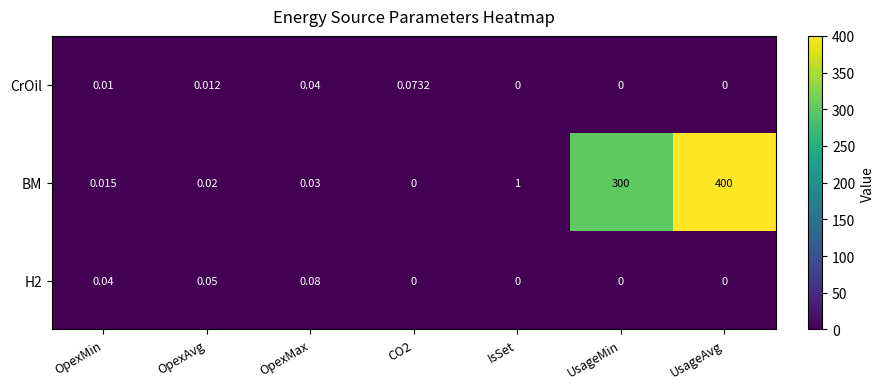

Which category has the highest value in the H2 series?

OpexMax